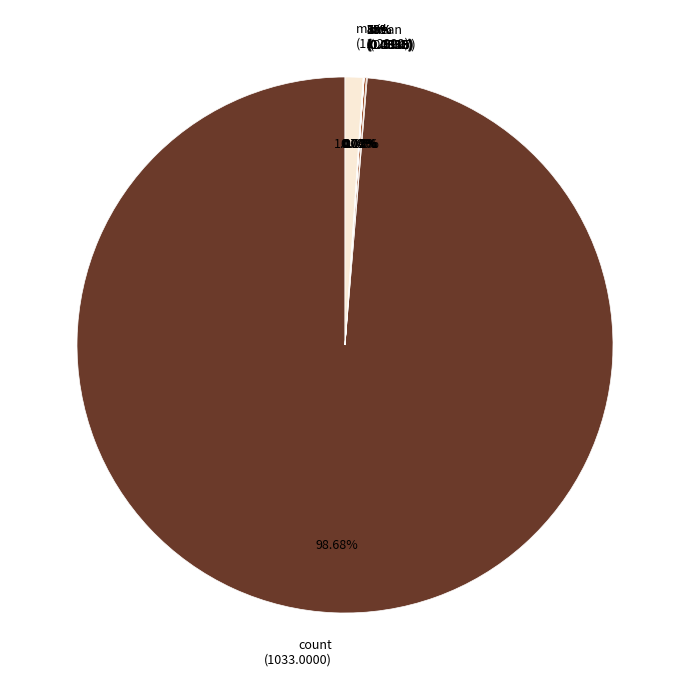

Count the number of slices in the pie.

8